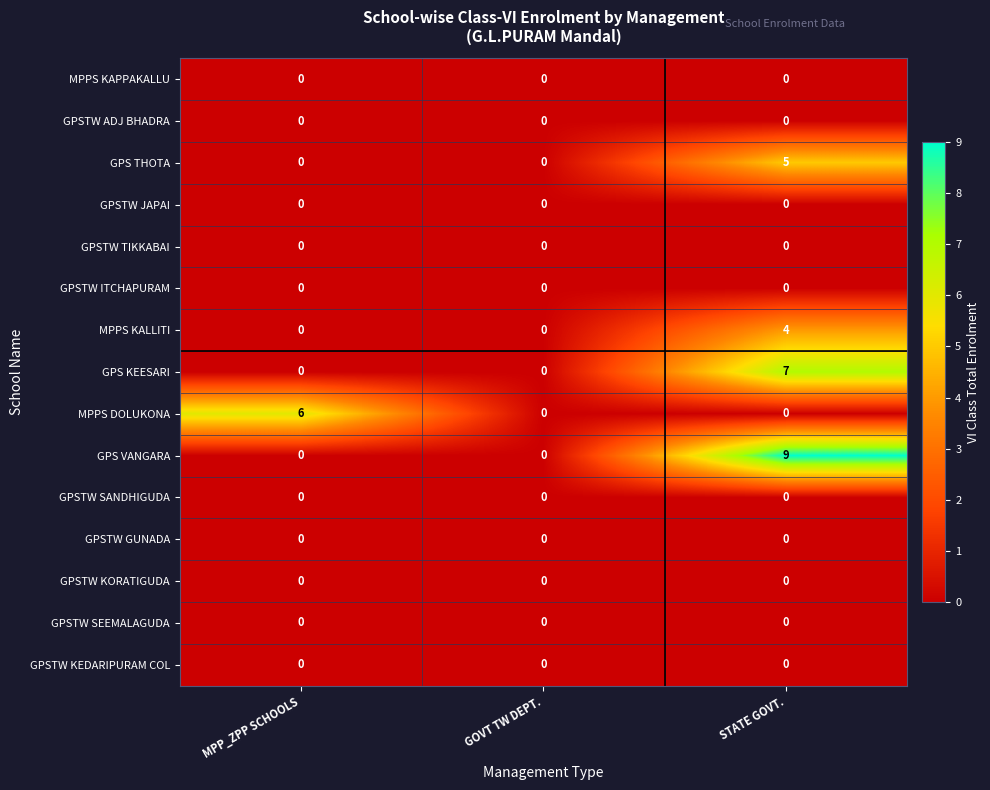

At how many categories does at least one series exceed 5?

2